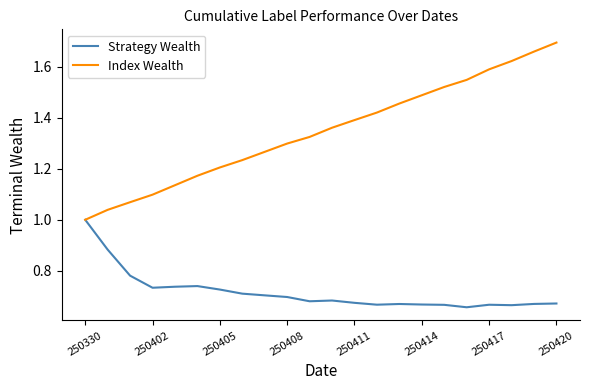

Which series has the largest total across all categories?

Index Wealth